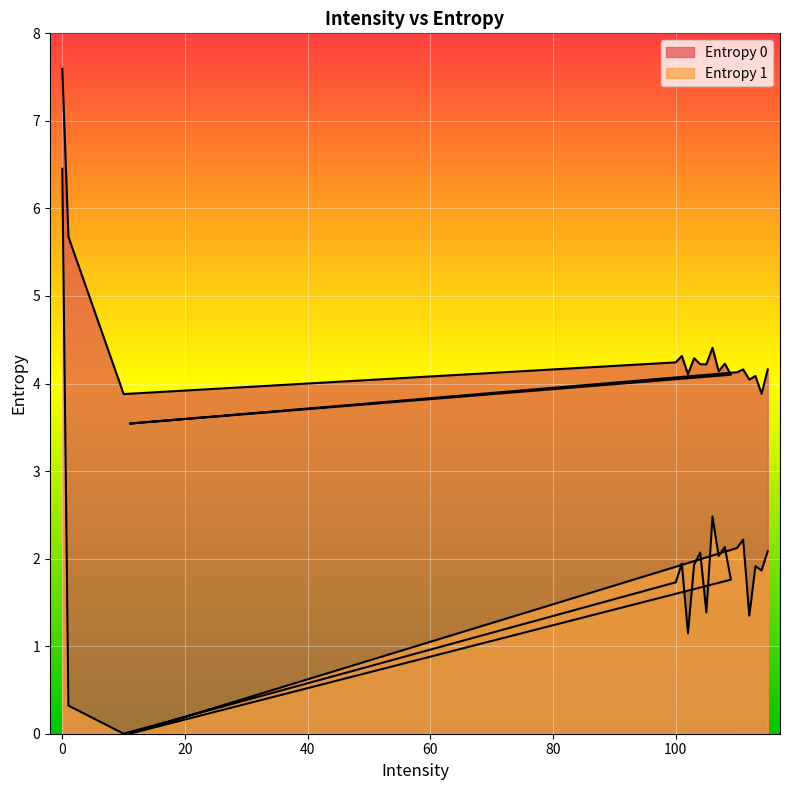

What is the value of the Entropy 1 point at the 19th from the left?

1.9